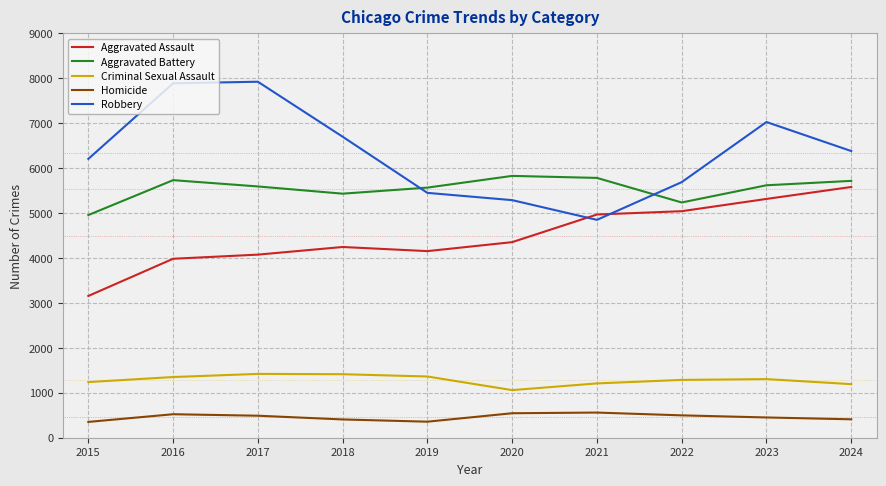

Read the Homicide value at 2015.

352